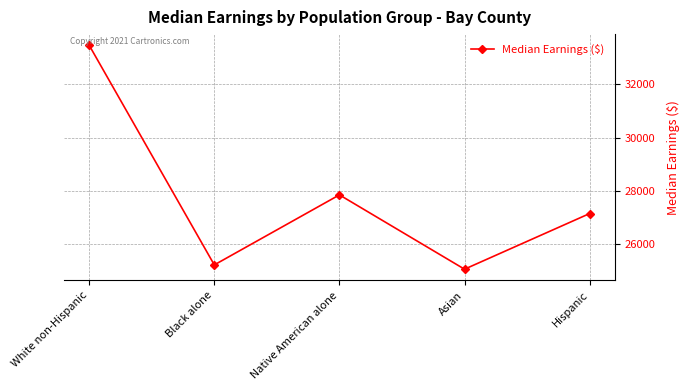

Between Black alone and Hispanic, which is larger?

Hispanic